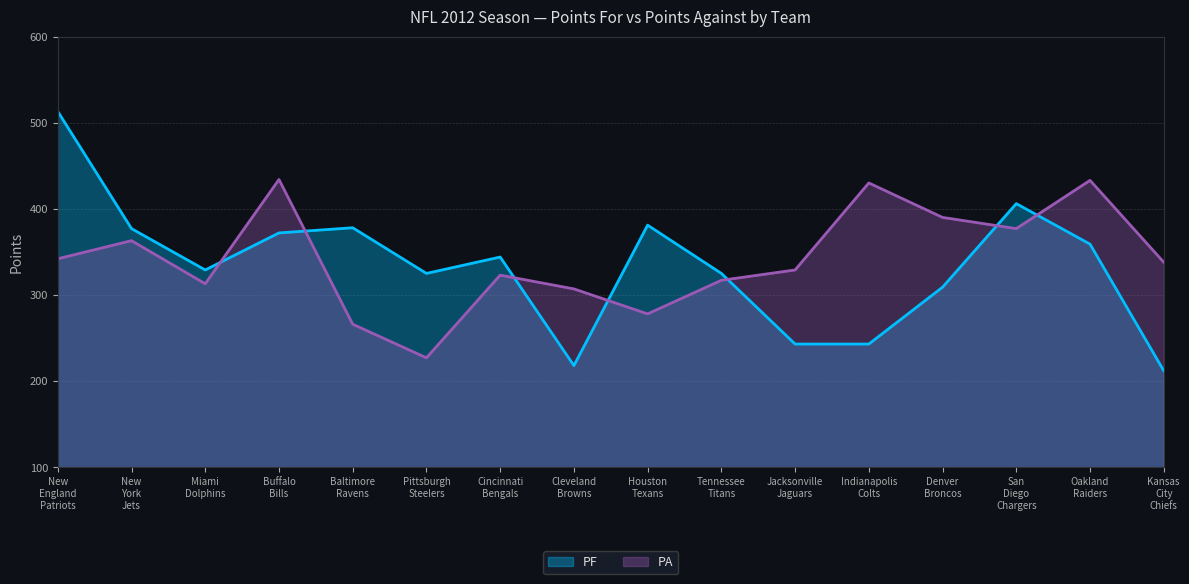

What is the difference between the maximum and minimum values in the PA series?

207